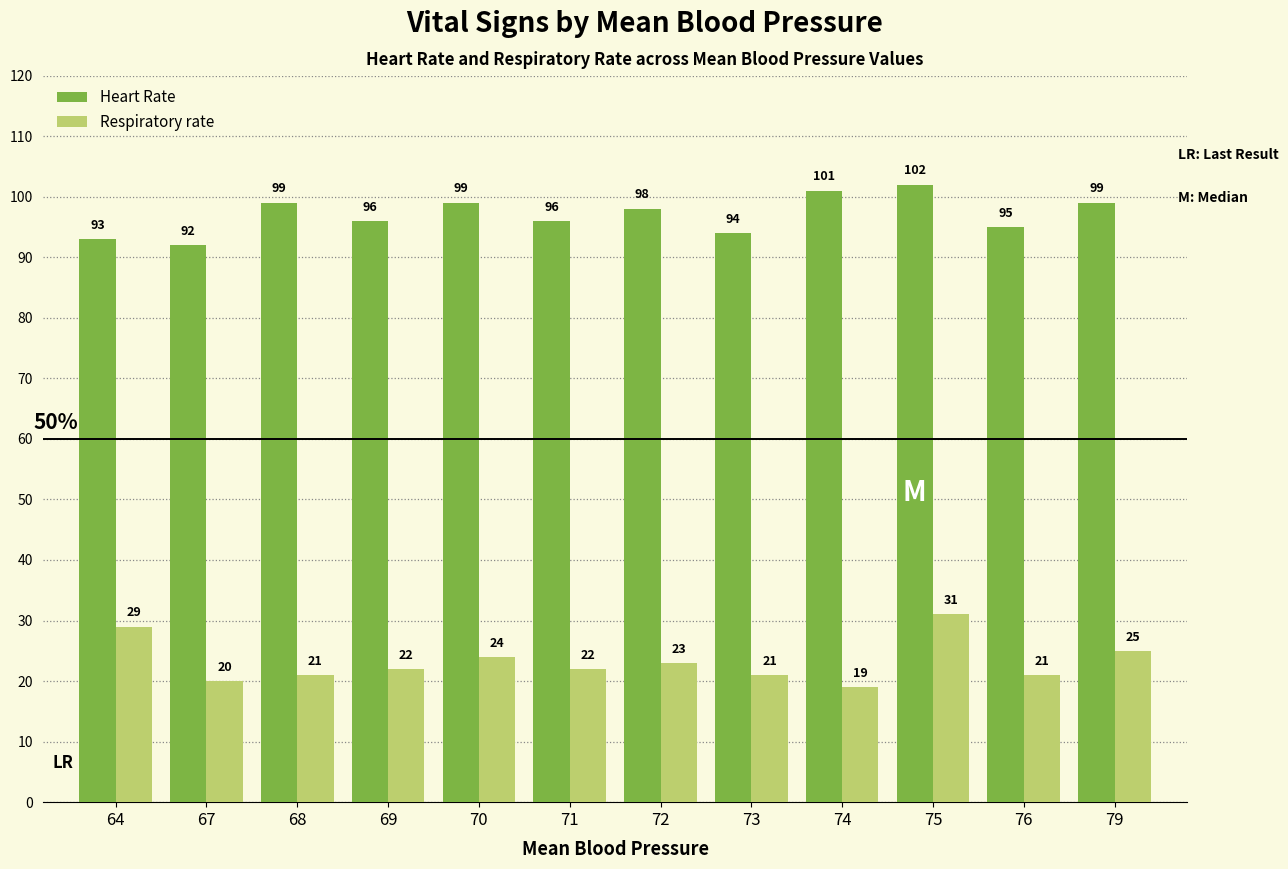

True or false: Respiratory rate has a value of 49 at 64.

False